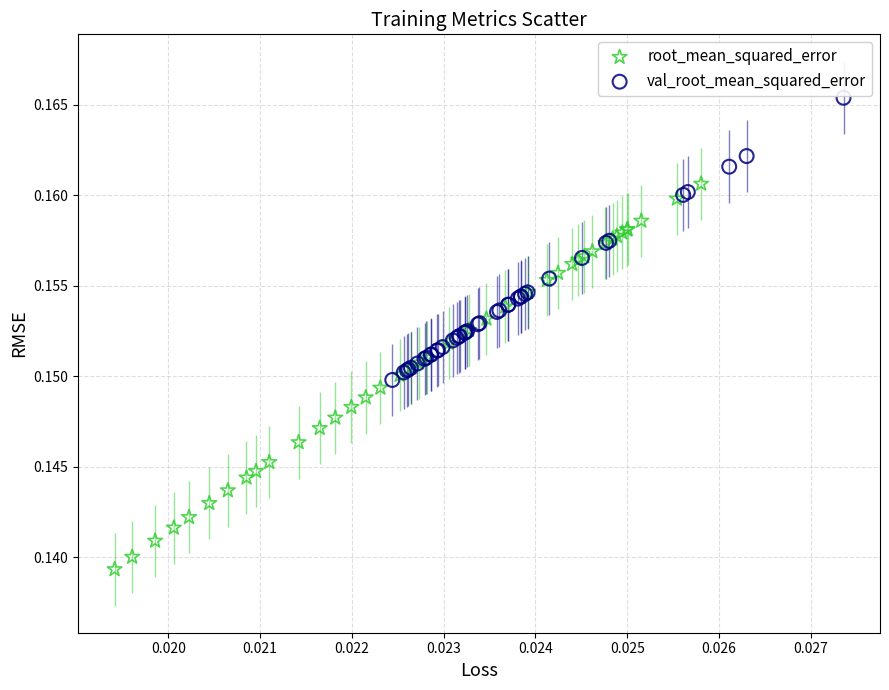

What are all the series names shown in the legend?

root_mean_squared_error, val_root_mean_squared_error